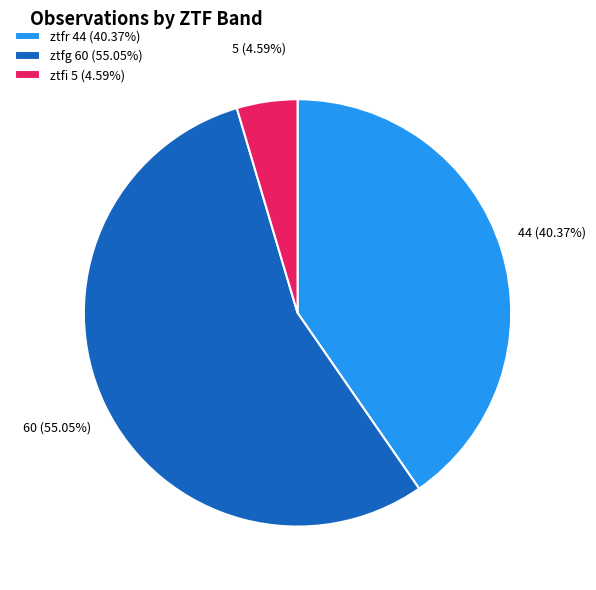

Approximately how many times larger is the value at ztfg compared to ztfi?

12.0